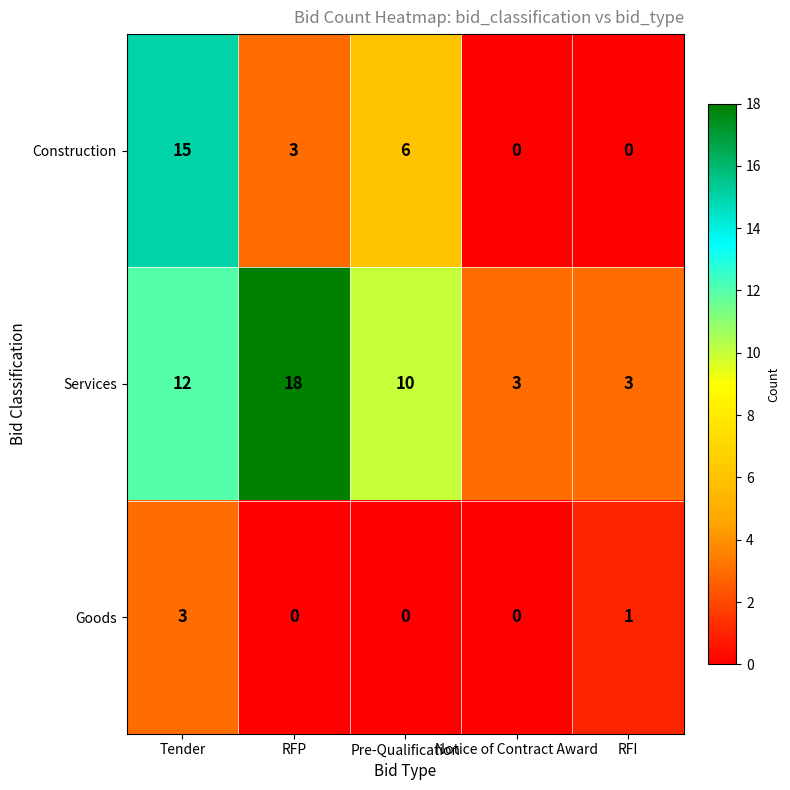

The Construction series shows 0 at RFI. True or false?

True